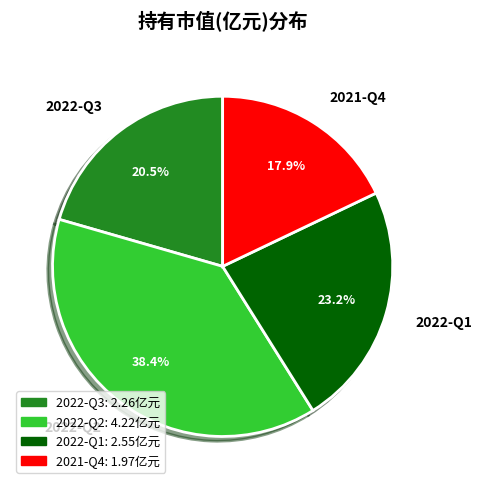

Between 2022-Q3 and 2021-Q4, which is larger?

2022-Q3